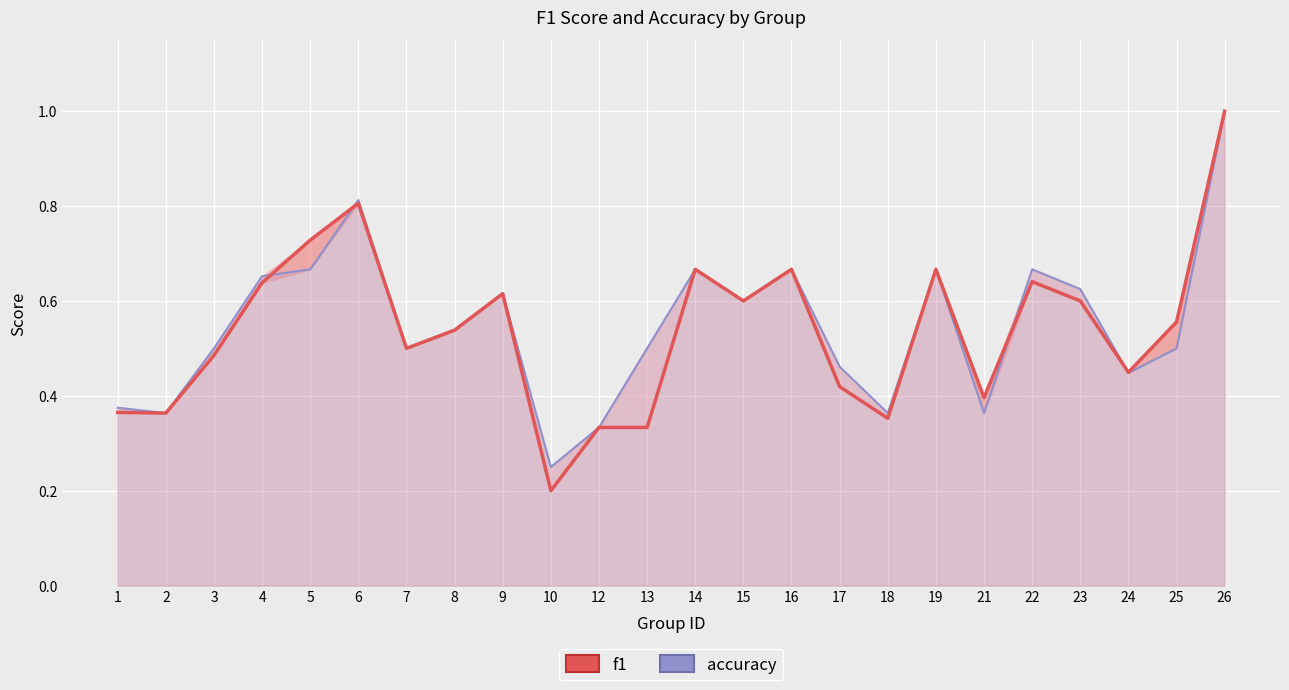

What are all the series names shown in the legend?

f1, accuracy